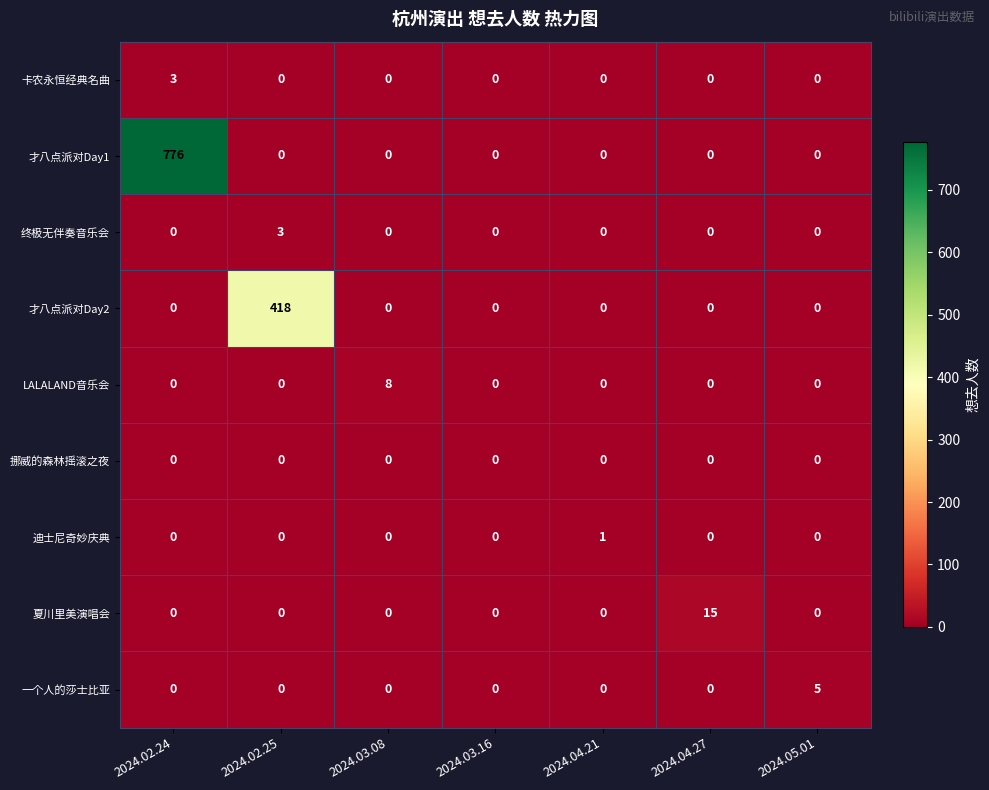

What is the highest value of the 卡农永恒经典名曲 series?

3